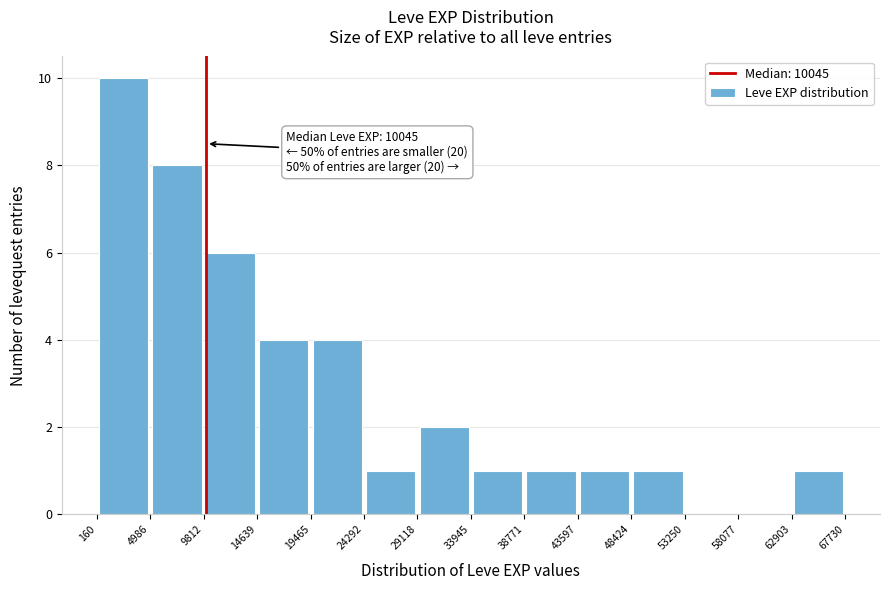

Which range on the x-axis has the tallest bar?

160 to 4986